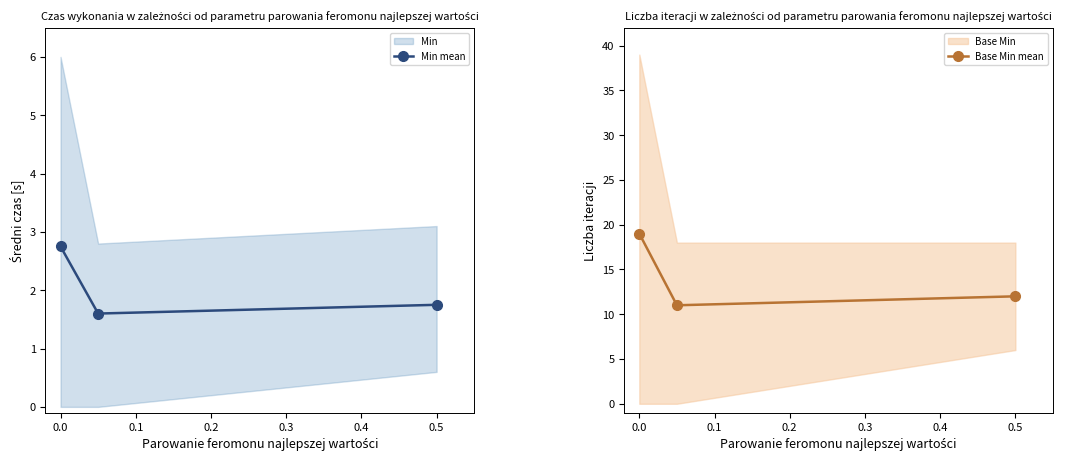

What is the maximum value shown in the chart?

19.0